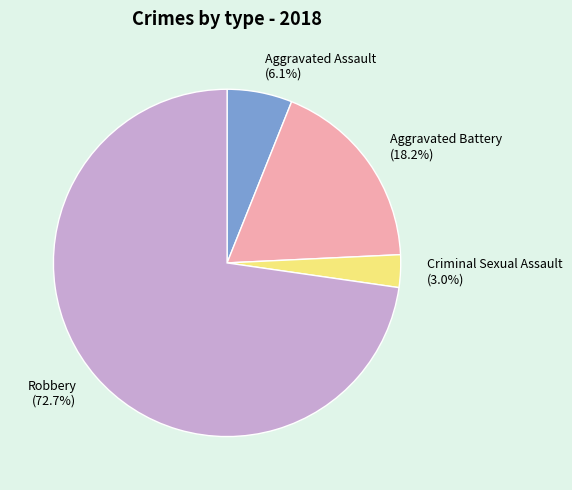

Is it true that Criminal Sexual Assault is 17% of the pie?

False